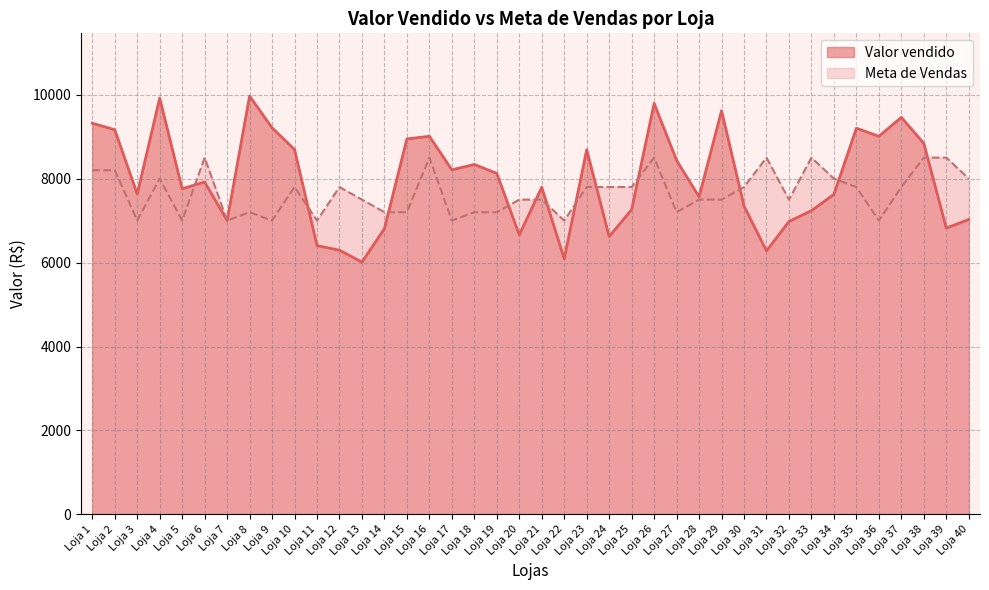

How many data points in Meta de Vendas are less than 7800?

20